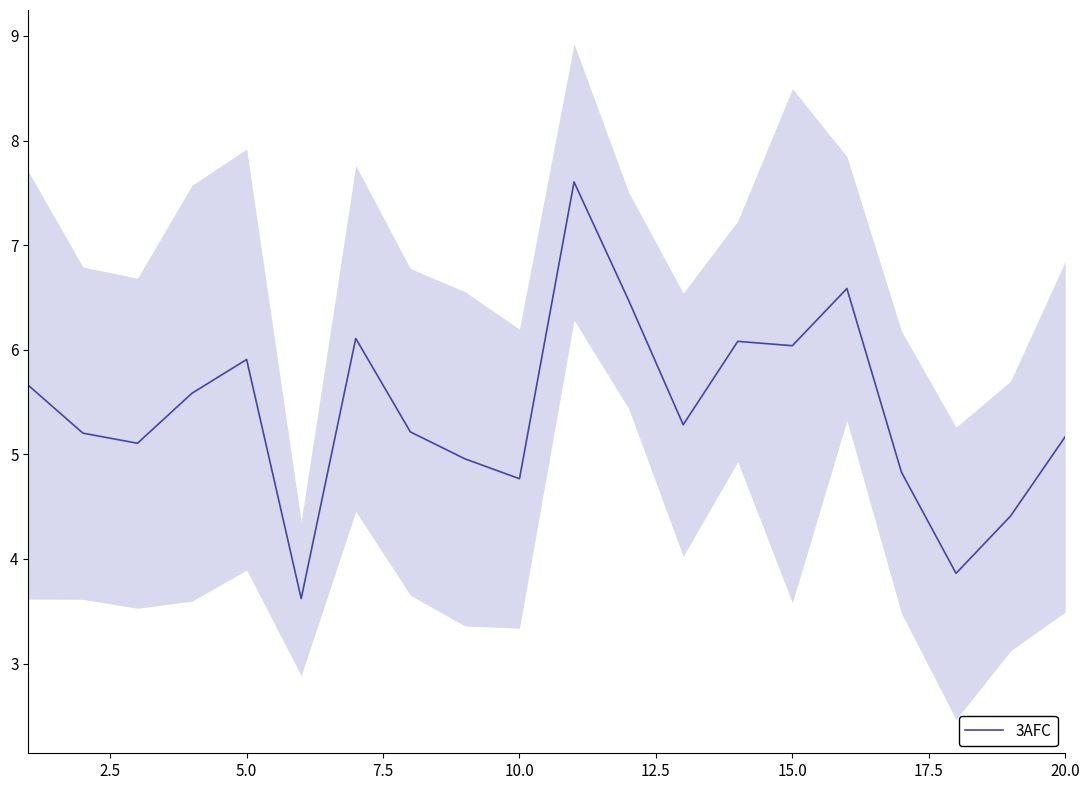

True or false: 3AFC has a value of 9.0 at 20.0.

False